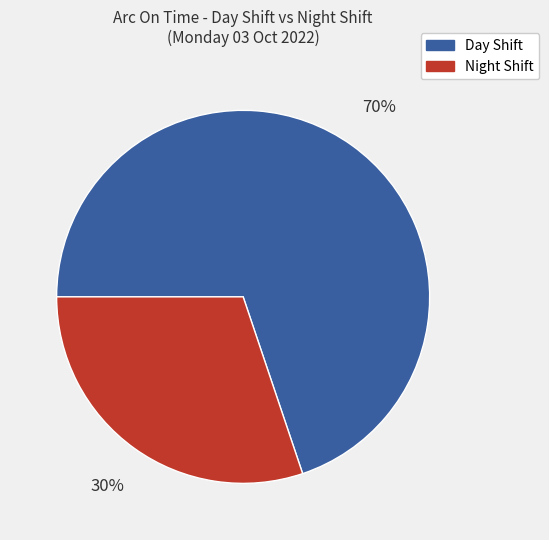

Is there a majority slice in this chart?

Yes